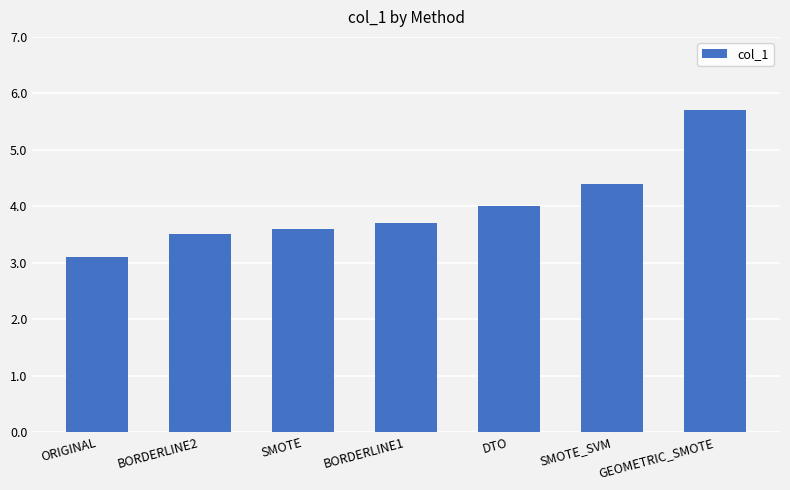

Which has a higher value, SMOTE or BORDERLINE1?

BORDERLINE1